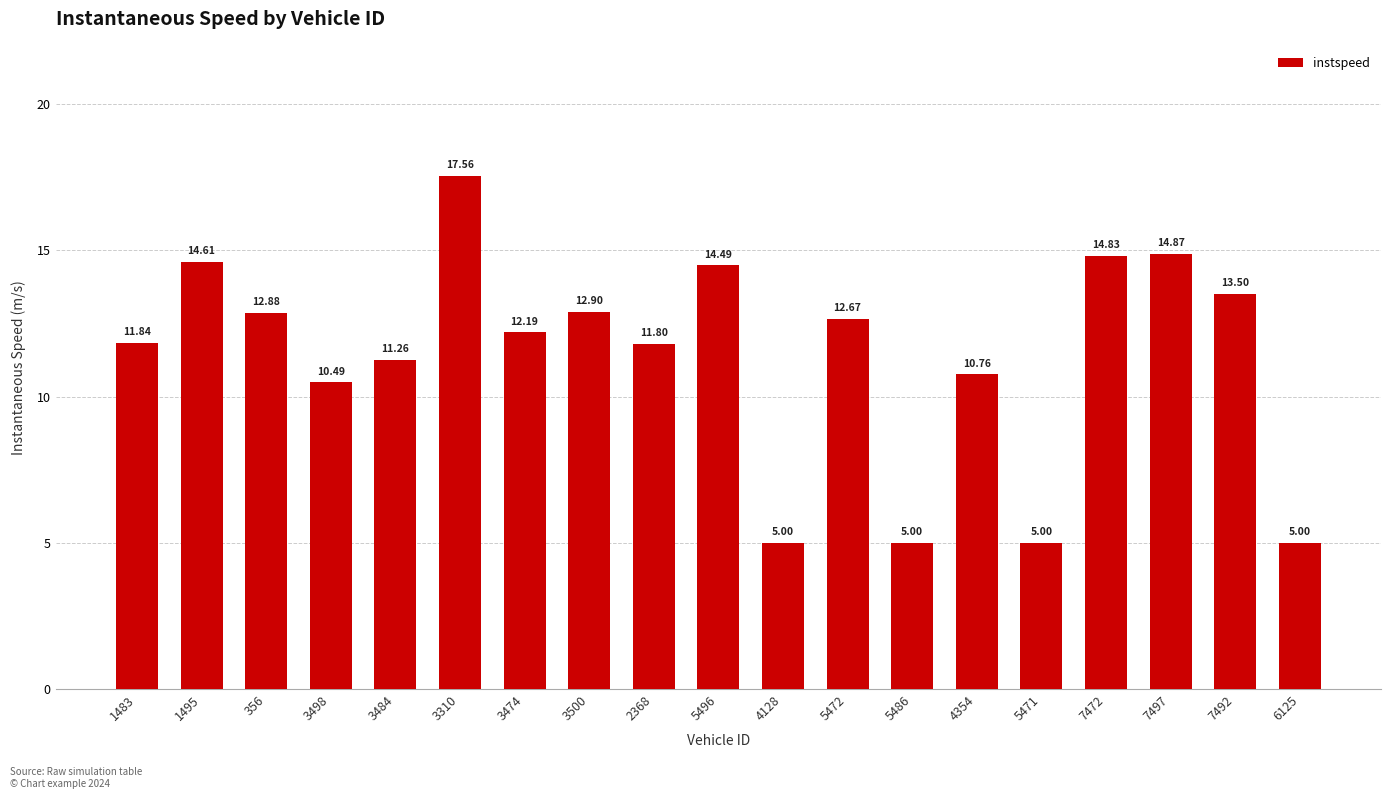

What is the label of the 12th bar from the left?

5472